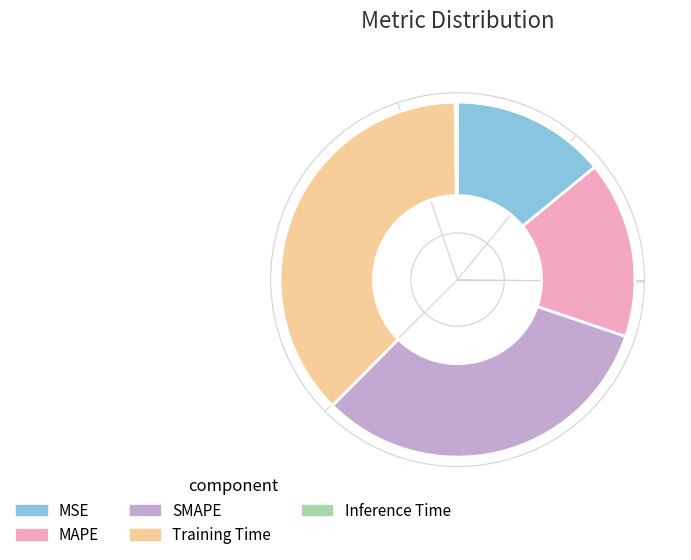

True or false: MAPE accounts for 5% of the total.

False